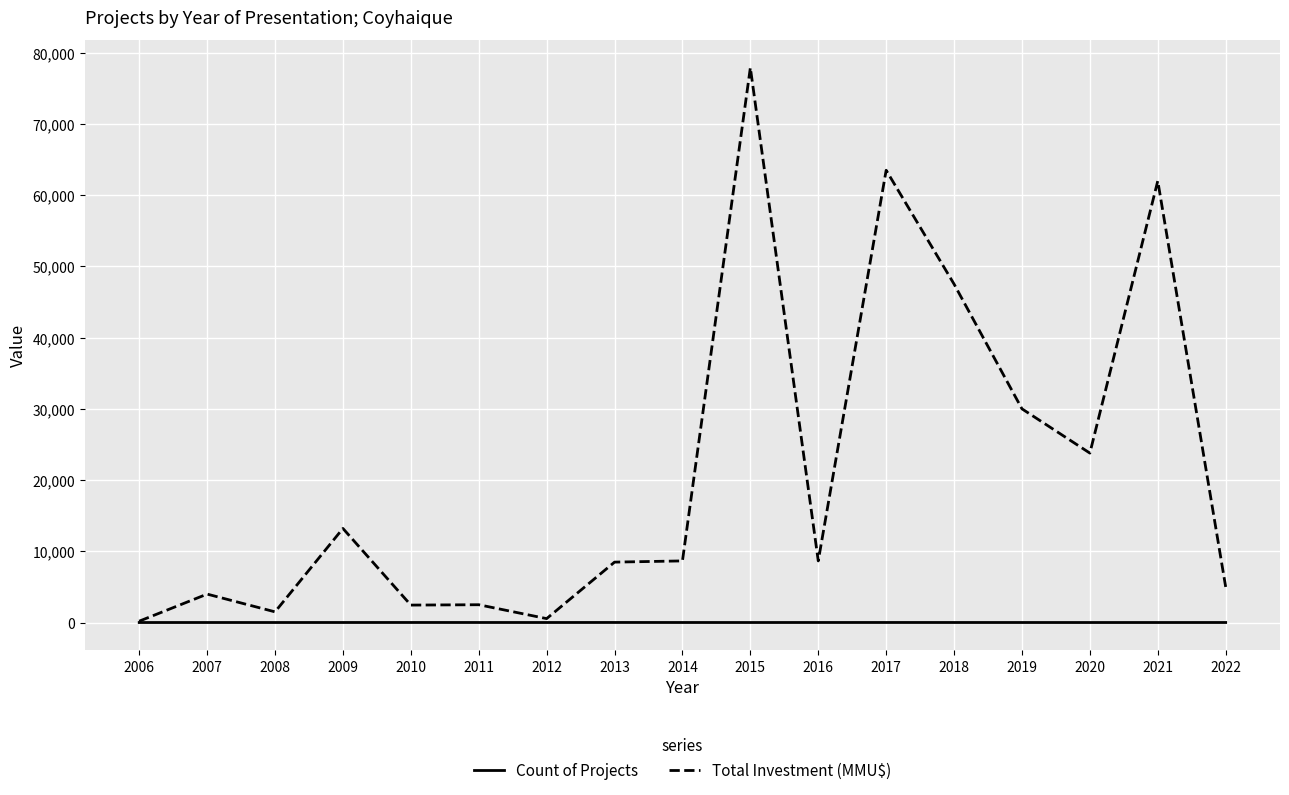

The value of Total Investment (MMU$) at 2021 is 18382. True or false?

False